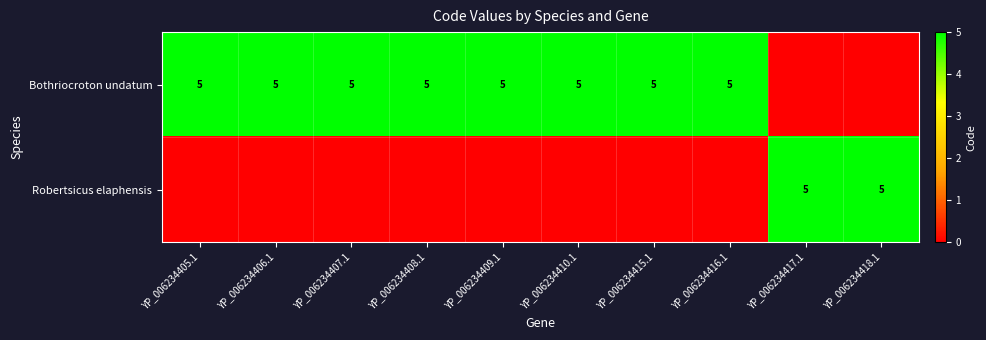

The value of Bothriocroton undatum at YP_006234405.1 is 5. True or false?

True